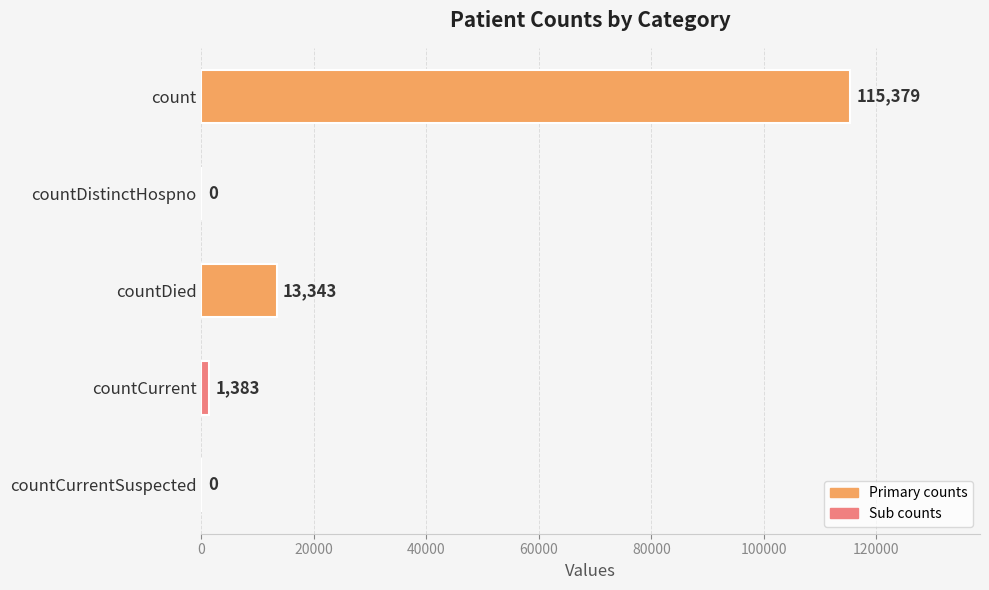

At which label is the value closest to 57689?

countDied